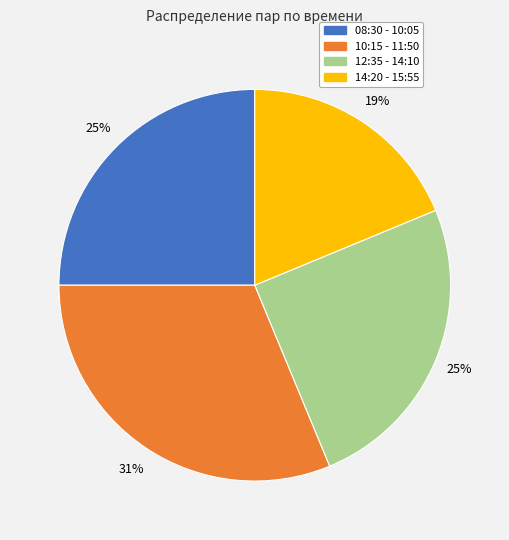

To the nearest percent, what percentage of the pie is 10:15 - 11:50?

31%